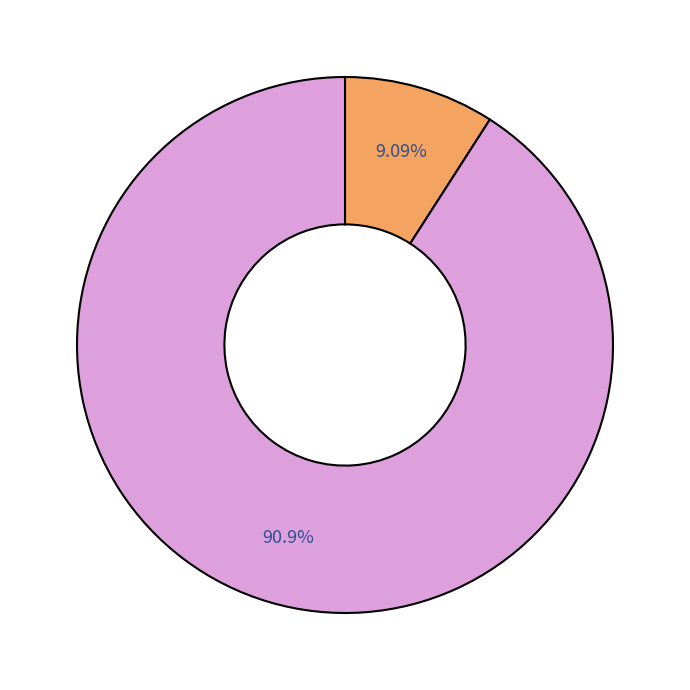

Is there a majority slice in this chart?

Yes